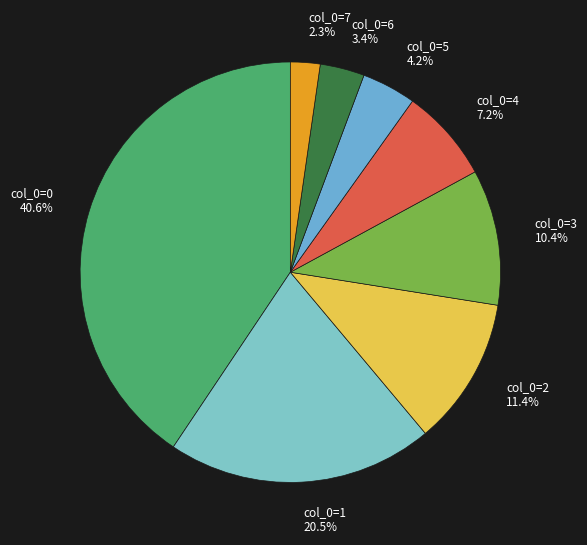

To the nearest percent, what portion does col_0=6 represent?

3%